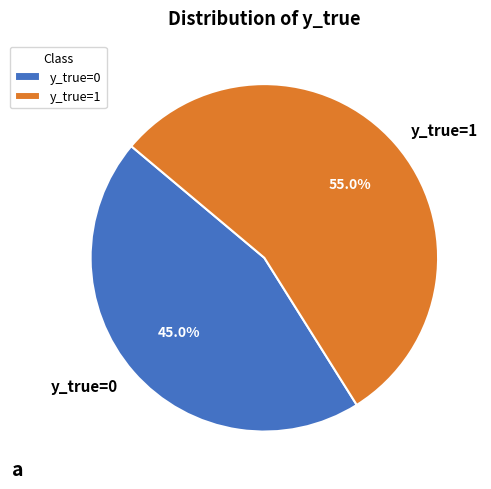

Which category has the smallest portion of the pie?

y_true=0